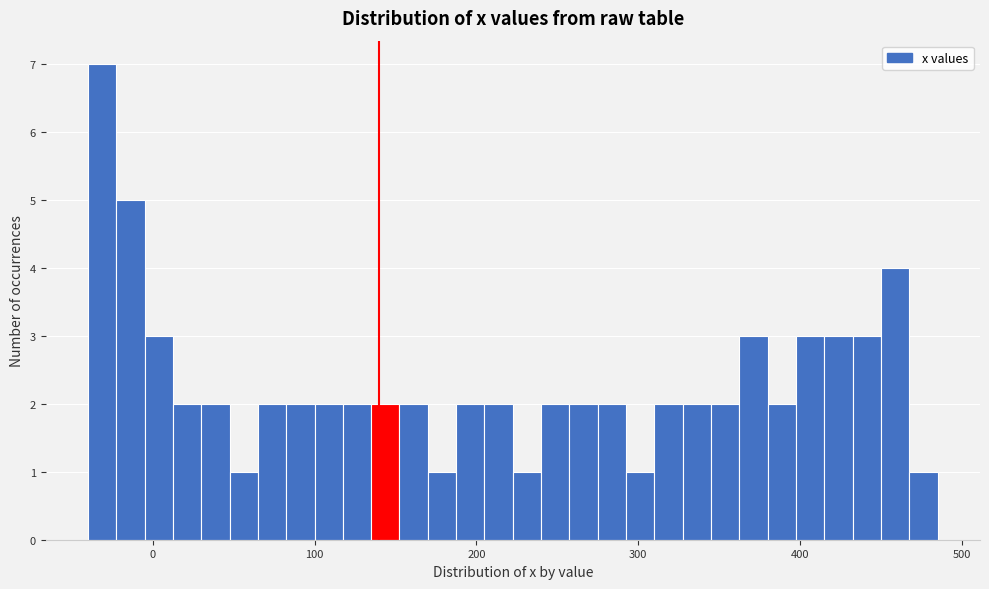

Around what value on the x-axis is the tallest bar? Give the approximate position of its centre, as read against the axis.

-30